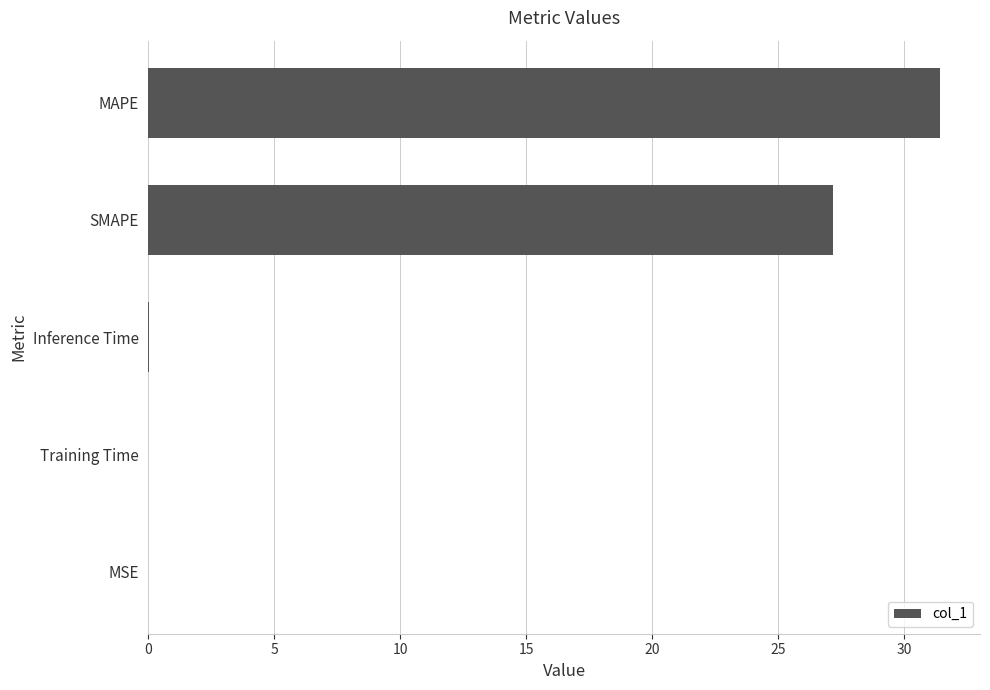

What is the sum of all values?

58.6